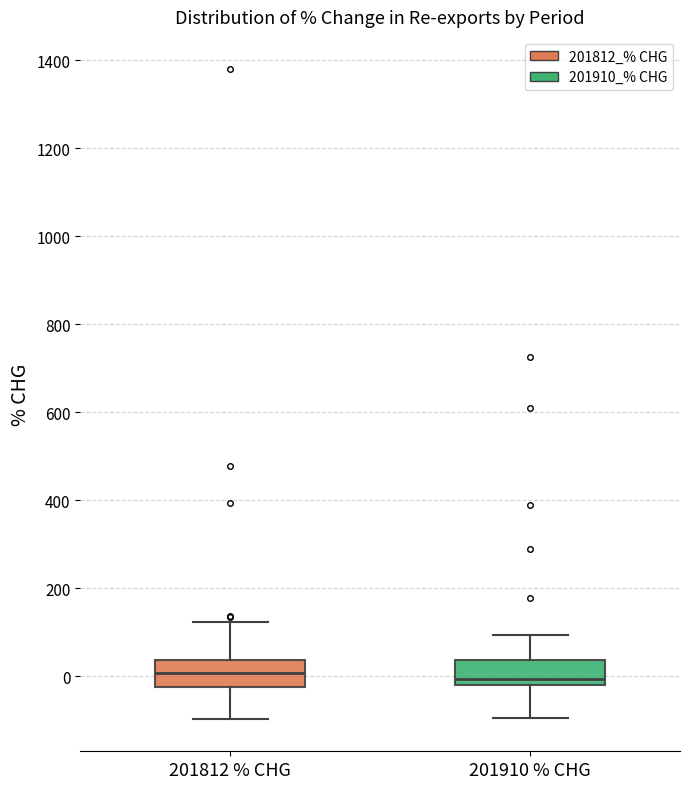

Where does the median line of the box for 201910 % CHG sit on the y-axis? The values are not printed on the chart, so give them approximately, as read against the axis.

0